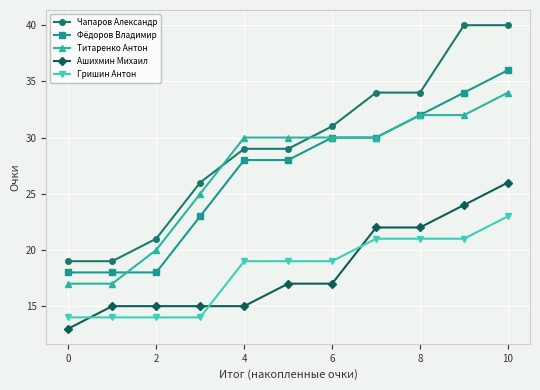

What are all the series names shown in the legend?

Чапаров Александр, Фёдоров Владимир, Титаренко Антон, Ашихмин Михаил, Гришин Антон